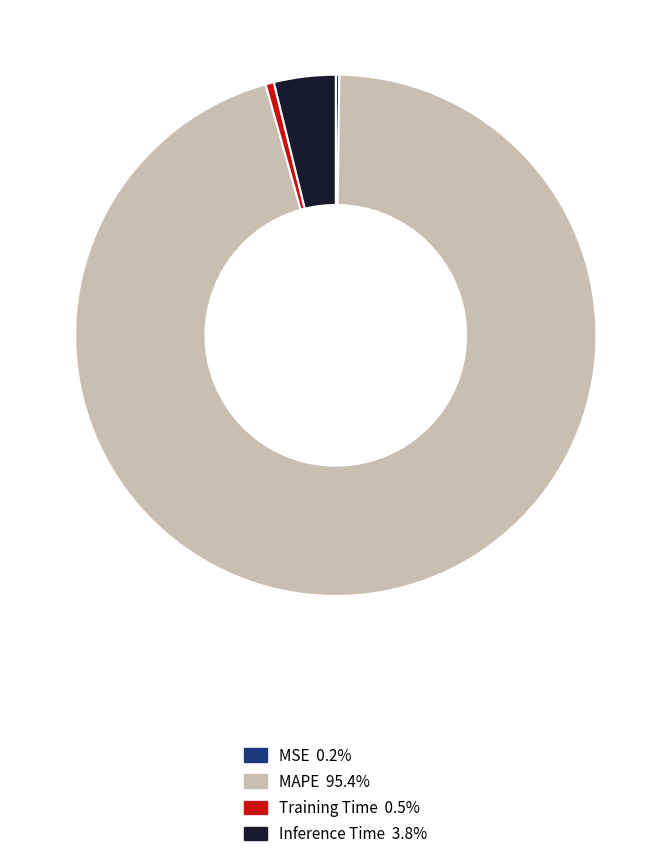

Is the sum of Inference Time and Training Time greater than half?

No